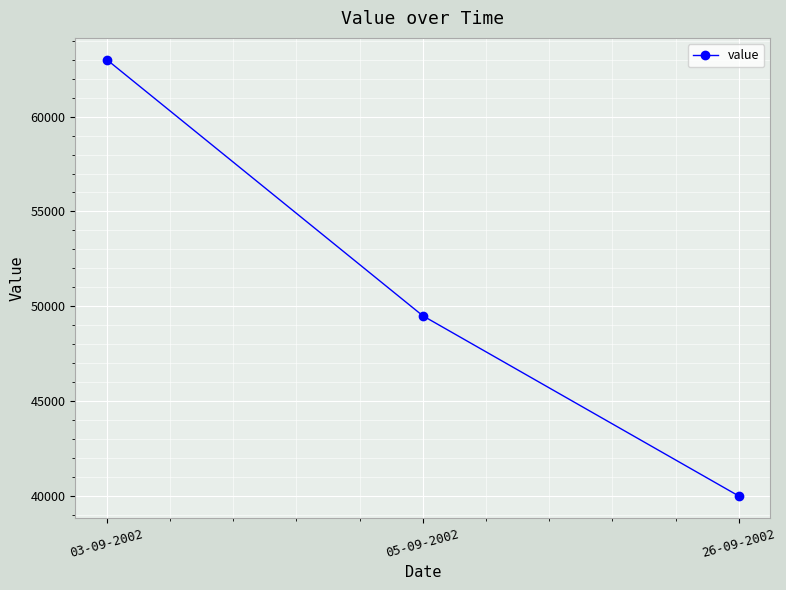

Reading left to right, what are all the values shown in this chart?

63000	49500	40000